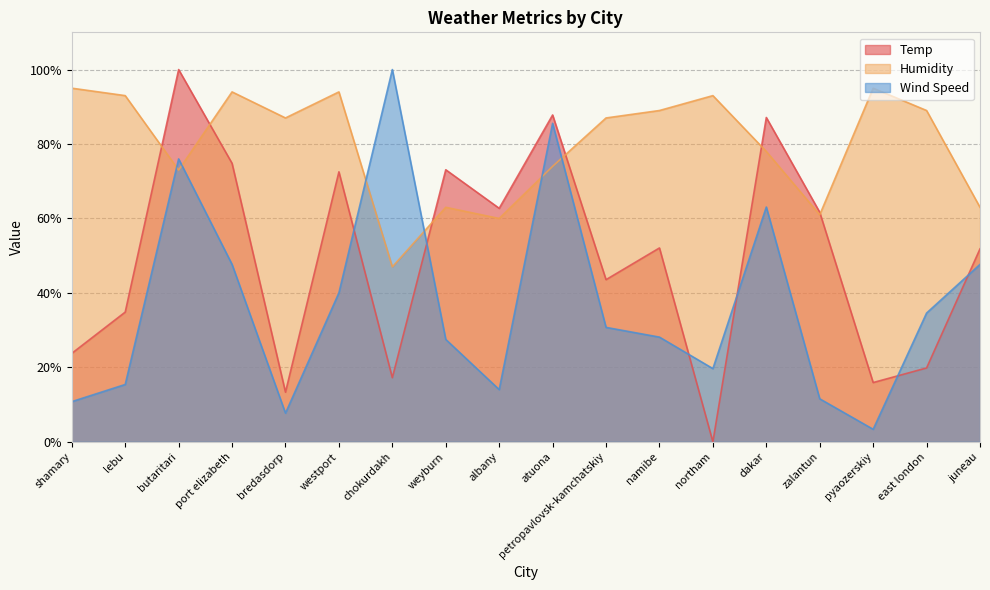

At how many categories does at least one series exceed 79?

14